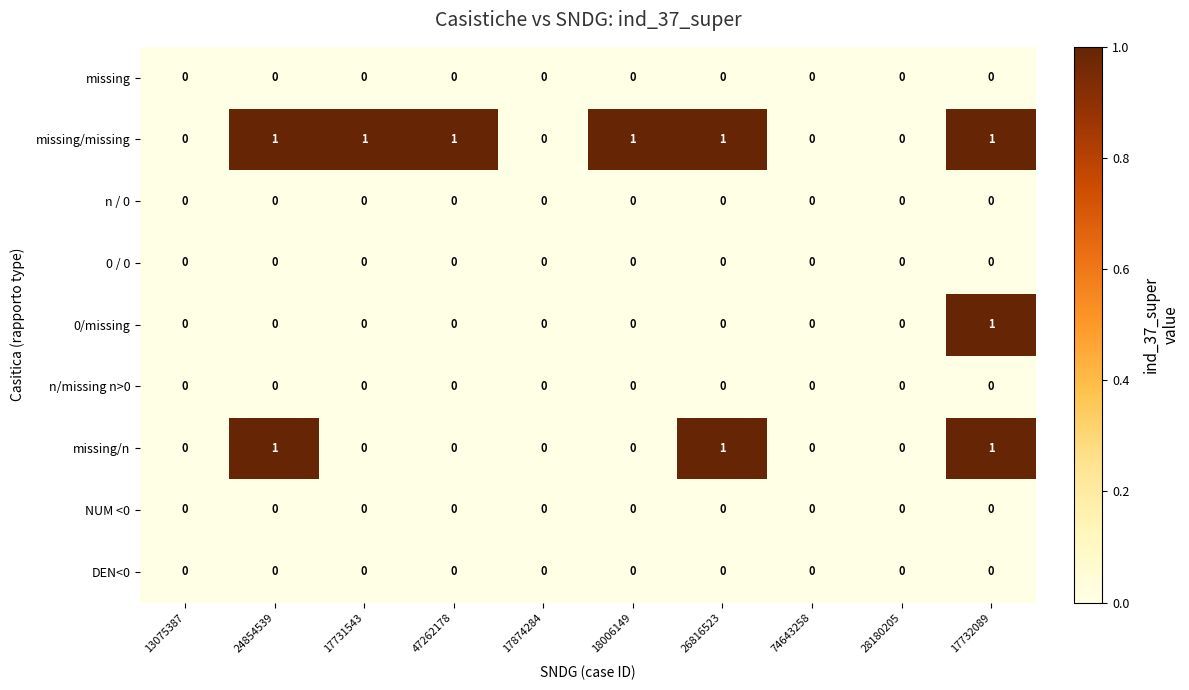

The missing/n series shows 0 at 47262178. True or false?

True